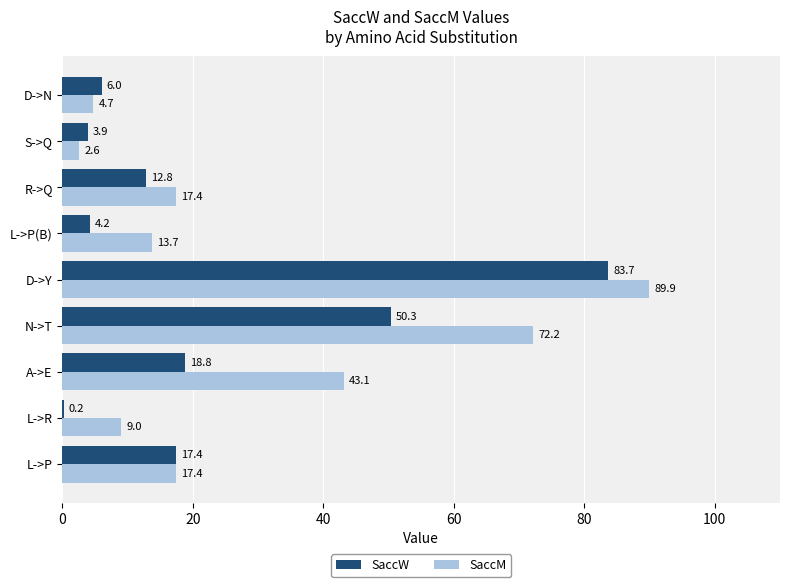

What is the sum of the SaccW values at R->Q and N->T?

63.1